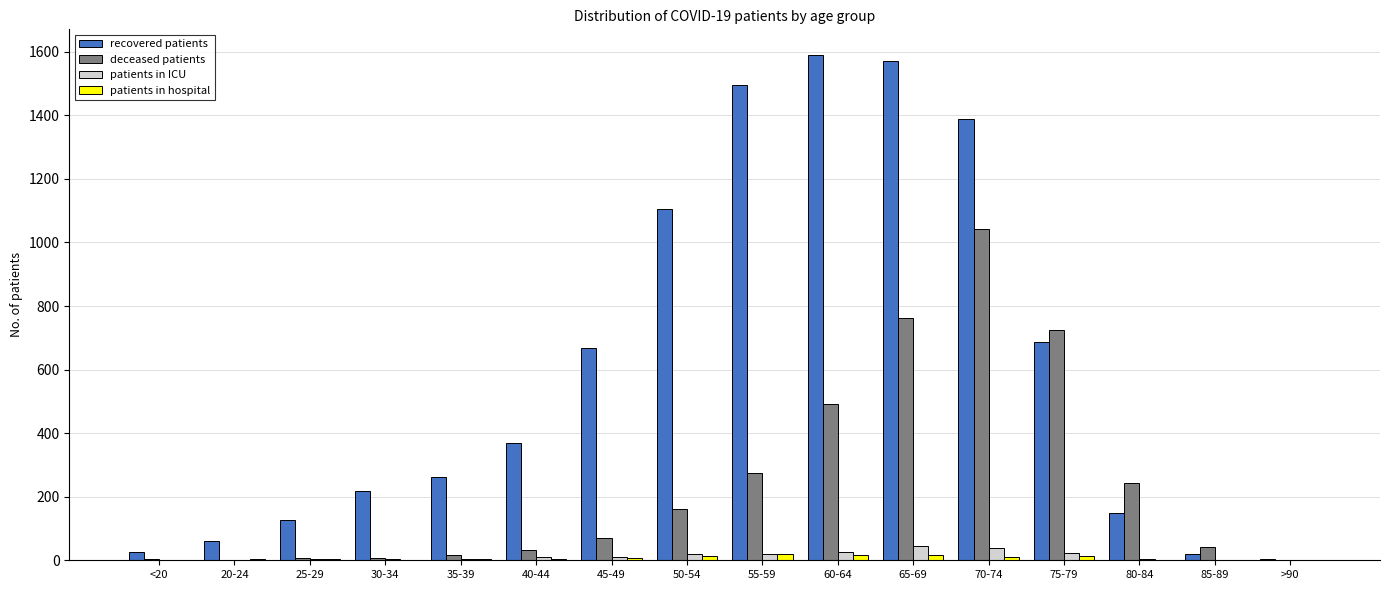

What is the greatest value displayed?

1591